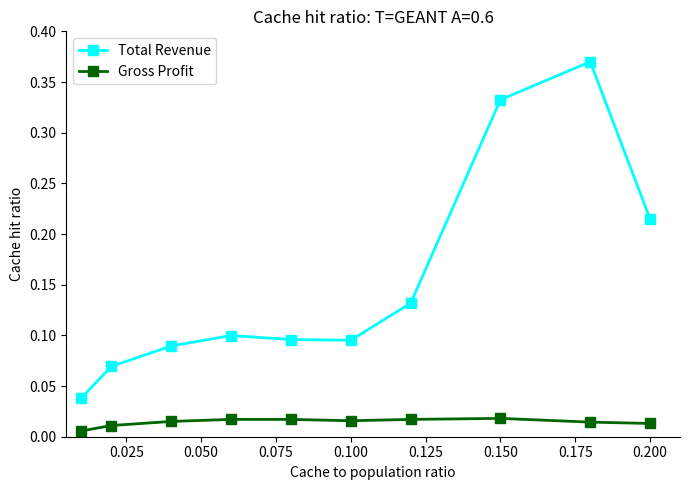

In Total Revenue, how many points are lower than both neighbors (excluding endpoints)?

1